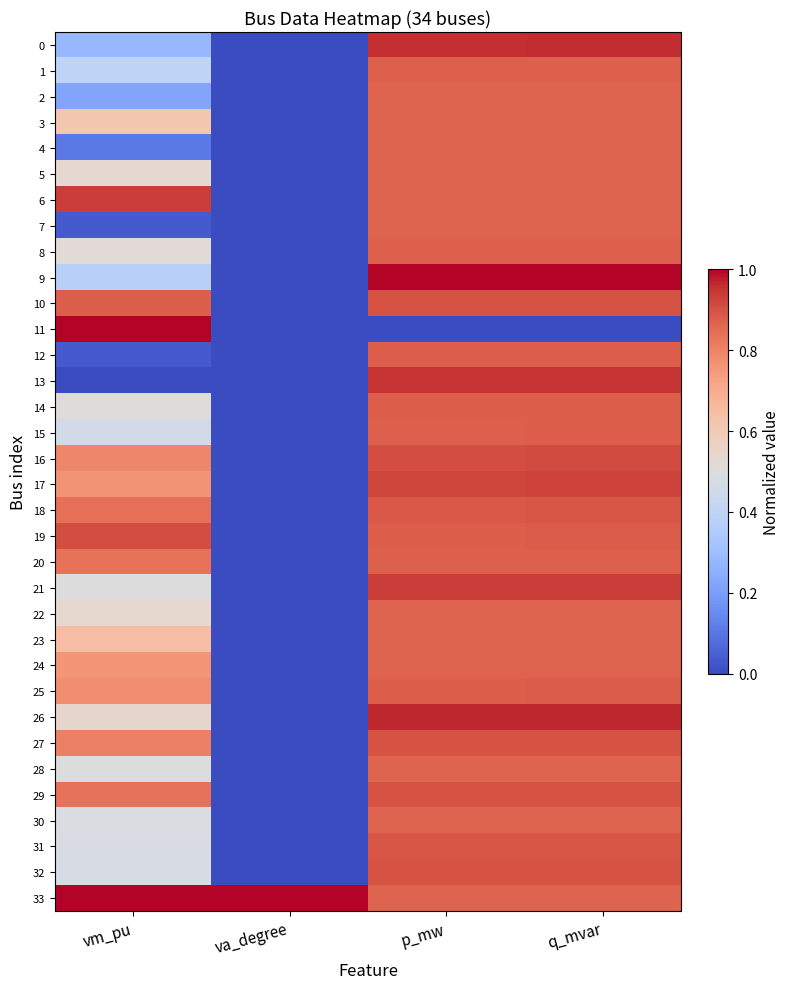

Reading left to right, what are all the values shown in this chart?

0: vm_pu=0.3	va_degree=0.0	p_mw=1.0	q_mvar=1.0
1: vm_pu=0.4	va_degree=0.0	p_mw=0.9	q_mvar=0.9
2: vm_pu=0.2	va_degree=0.0	p_mw=0.9	q_mvar=0.9
3: vm_pu=0.6	va_degree=0.0	p_mw=0.9	q_mvar=0.9
4: vm_pu=0.1	va_degree=0.0	p_mw=0.9	q_mvar=0.9
5: vm_pu=0.5	va_degree=0.0	p_mw=0.9	q_mvar=0.9
6: vm_pu=0.9	va_degree=0.0	p_mw=0.9	q_mvar=0.9
7: vm_pu=0.0	va_degree=0.0	p_mw=0.9	q_mvar=0.9
8: vm_pu=0.5	va_degree=0.0	p_mw=0.9	q_mvar=0.9
9: vm_pu=0.4	va_degree=0.0	p_mw=1.0	q_mvar=1.0
10: vm_pu=0.9	va_degree=0.0	p_mw=0.9	q_mvar=0.9
11: vm_pu=1.0	va_degree=0.0	p_mw=0.0	q_mvar=0.0
12: vm_pu=0.0	va_degree=0.0	p_mw=0.9	q_mvar=0.9
13: vm_pu=0.0	va_degree=0.0	p_mw=0.9	q_mvar=0.9
14: vm_pu=0.5	va_degree=0.0	p_mw=0.9	q_mvar=0.9
15: vm_pu=0.5	va_degree=0.0	p_mw=0.9	q_mvar=0.9
16: vm_pu=0.8	va_degree=0.0	p_mw=0.9	q_mvar=0.9
17: vm_pu=0.8	va_degree=0.0	p_mw=0.9	q_mvar=0.9
18: vm_pu=0.8	va_degree=0.0	p_mw=0.9	q_mvar=0.9
19: vm_pu=0.9	va_degree=0.0	p_mw=0.9	q_mvar=0.9
20: vm_pu=0.8	va_degree=0.0	p_mw=0.9	q_mvar=0.9
21: vm_pu=0.5	va_degree=0.0	p_mw=0.9	q_mvar=0.9
22: vm_pu=0.5	va_degree=0.0	p_mw=0.9	q_mvar=0.9
23: vm_pu=0.6	va_degree=0.0	p_mw=0.9	q_mvar=0.9
24: vm_pu=0.8	va_degree=0.0	p_mw=0.9	q_mvar=0.9
25: vm_pu=0.8	va_degree=0.0	p_mw=0.9	q_mvar=0.9
26: vm_pu=0.5	va_degree=0.0	p_mw=1.0	q_mvar=1.0
27: vm_pu=0.8	va_degree=0.0	p_mw=0.9	q_mvar=0.9
28: vm_pu=0.5	va_degree=0.0	p_mw=0.9	q_mvar=0.9
29: vm_pu=0.8	va_degree=0.0	p_mw=0.9	q_mvar=0.9
30: vm_pu=0.5	va_degree=0.0	p_mw=0.9	q_mvar=0.9
31: vm_pu=0.5	va_degree=0.0	p_mw=0.9	q_mvar=0.9
32: vm_pu=0.5	va_degree=0.0	p_mw=0.9	q_mvar=0.9
33: vm_pu=1.0	va_degree=1.0	p_mw=0.9	q_mvar=0.9